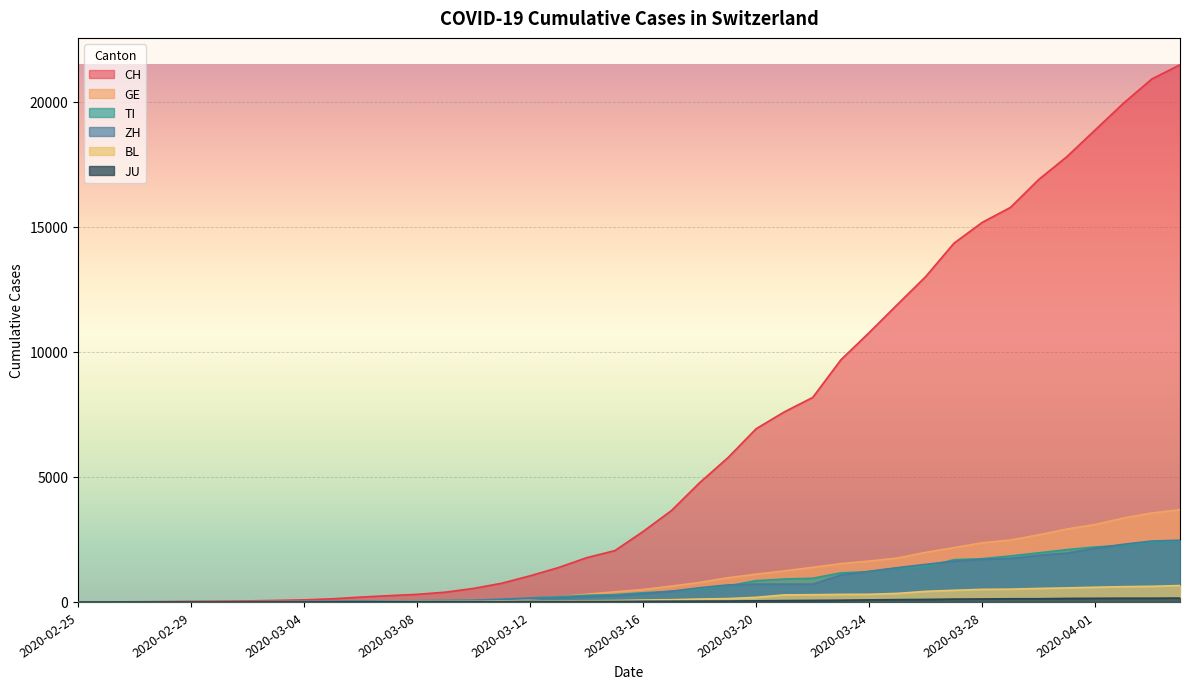

At how many categories does at least one series exceed 20223?

2